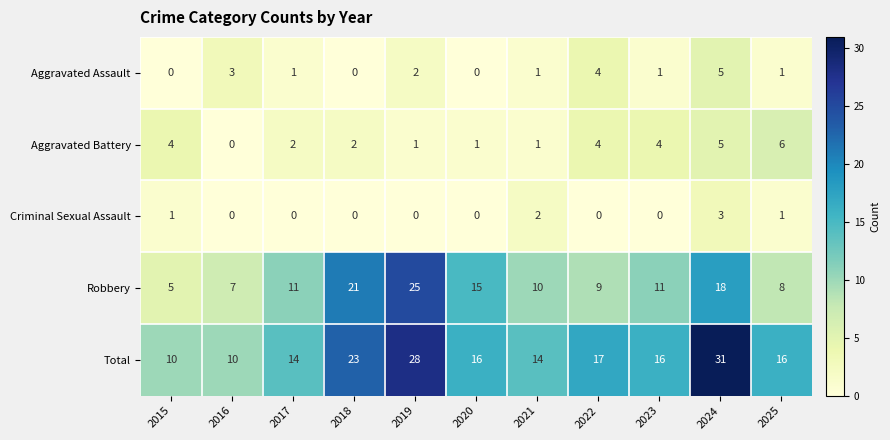

What is the difference between the highest and lowest values at 2024?

28